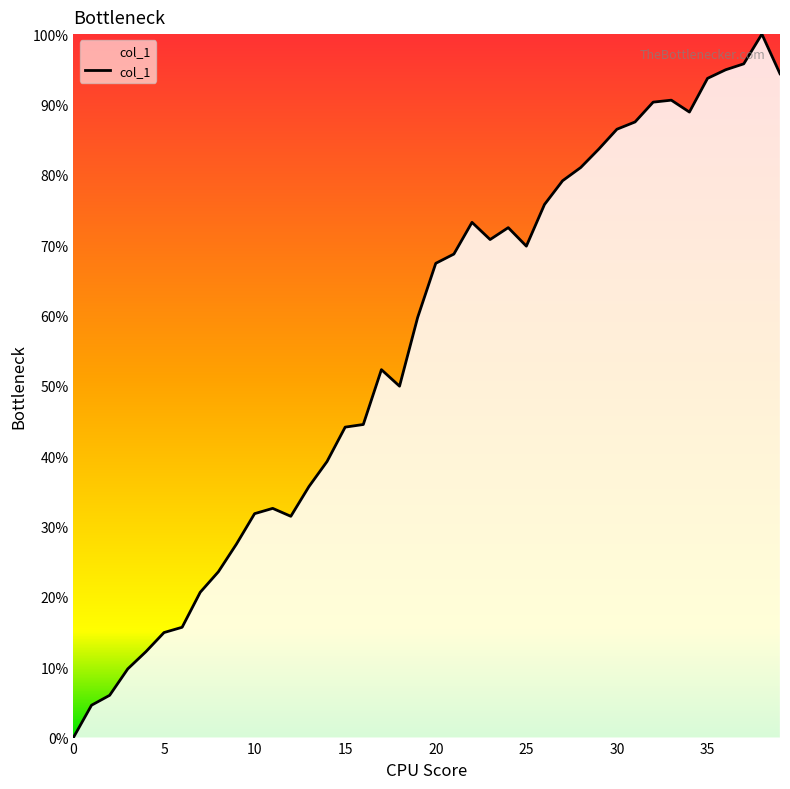

What is the difference between the maximum and minimum values?

100.0